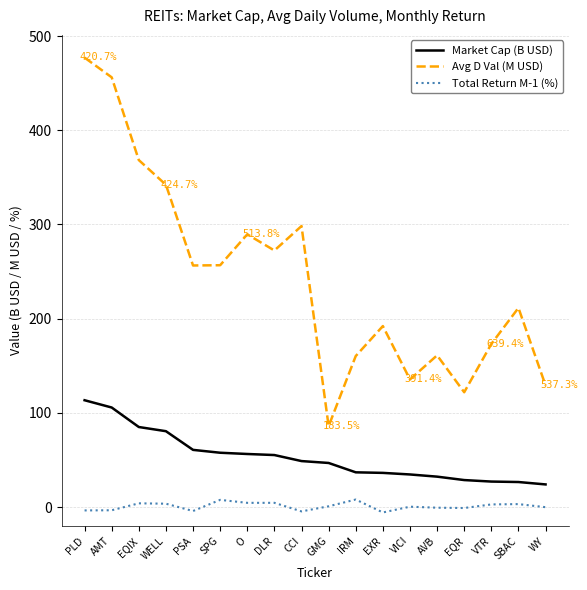

List the series in order of their peak value, highest first.

Avg D Val (M USD), Market Cap (B USD), Total Return M-1 (%)